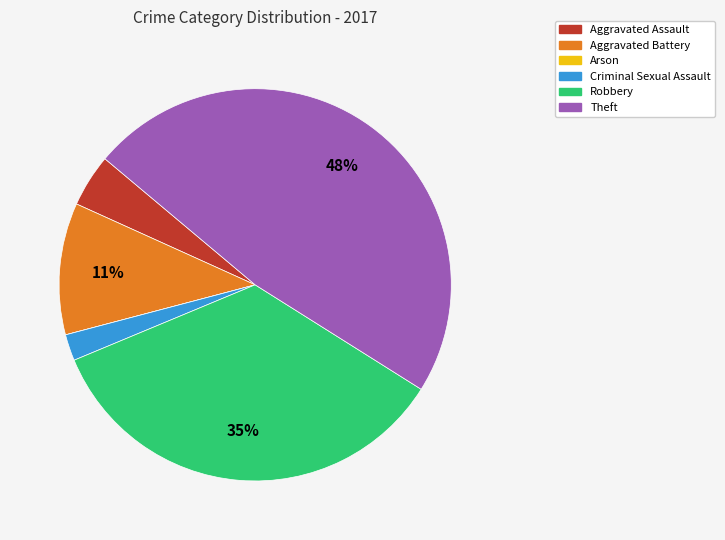

Which has a higher value, Theft or Criminal Sexual Assault?

Theft